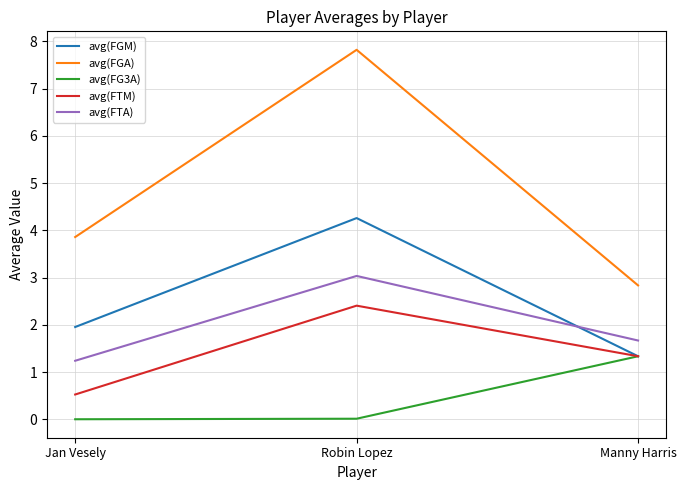

Rank the series by their maximum value, from lowest to highest.

avg(FG3A), avg(FTM), avg(FTA), avg(FGM), avg(FGA)